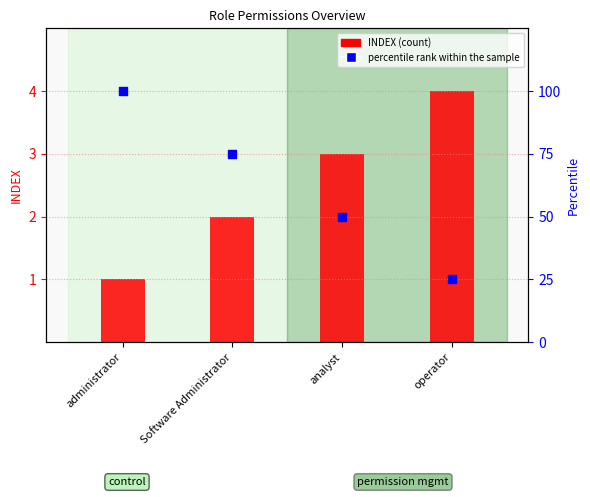

At which category is the sum across all series the highest?

administrator